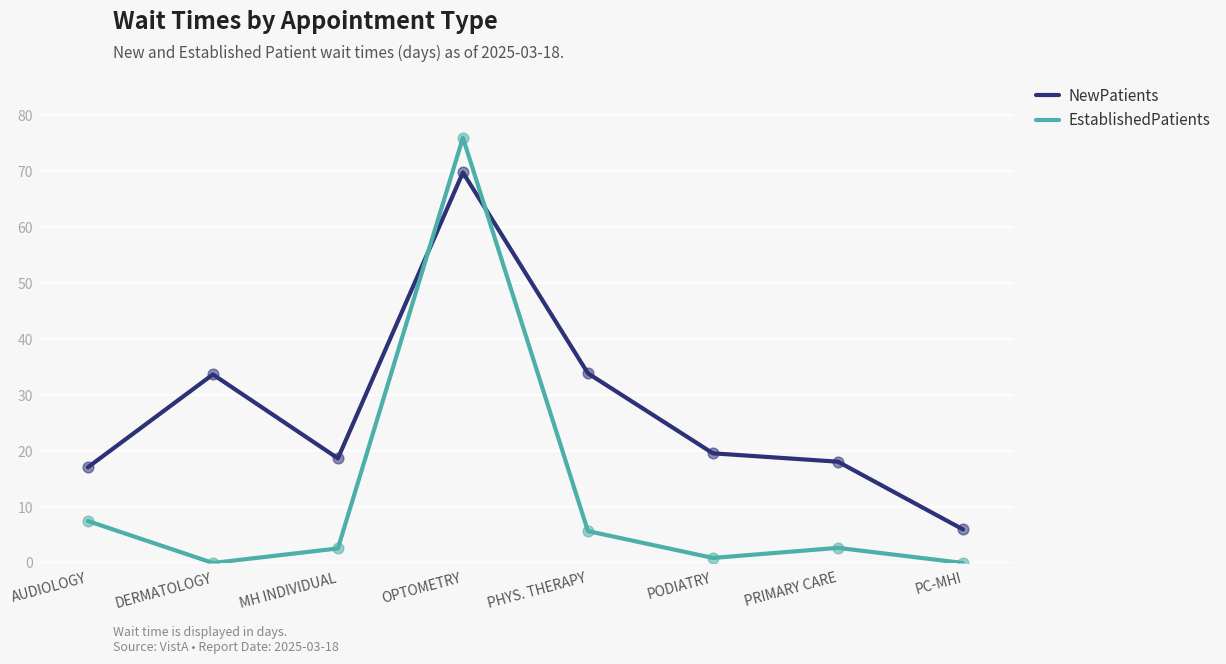

At which category is the sum across all series the highest?

OPTOMETRY